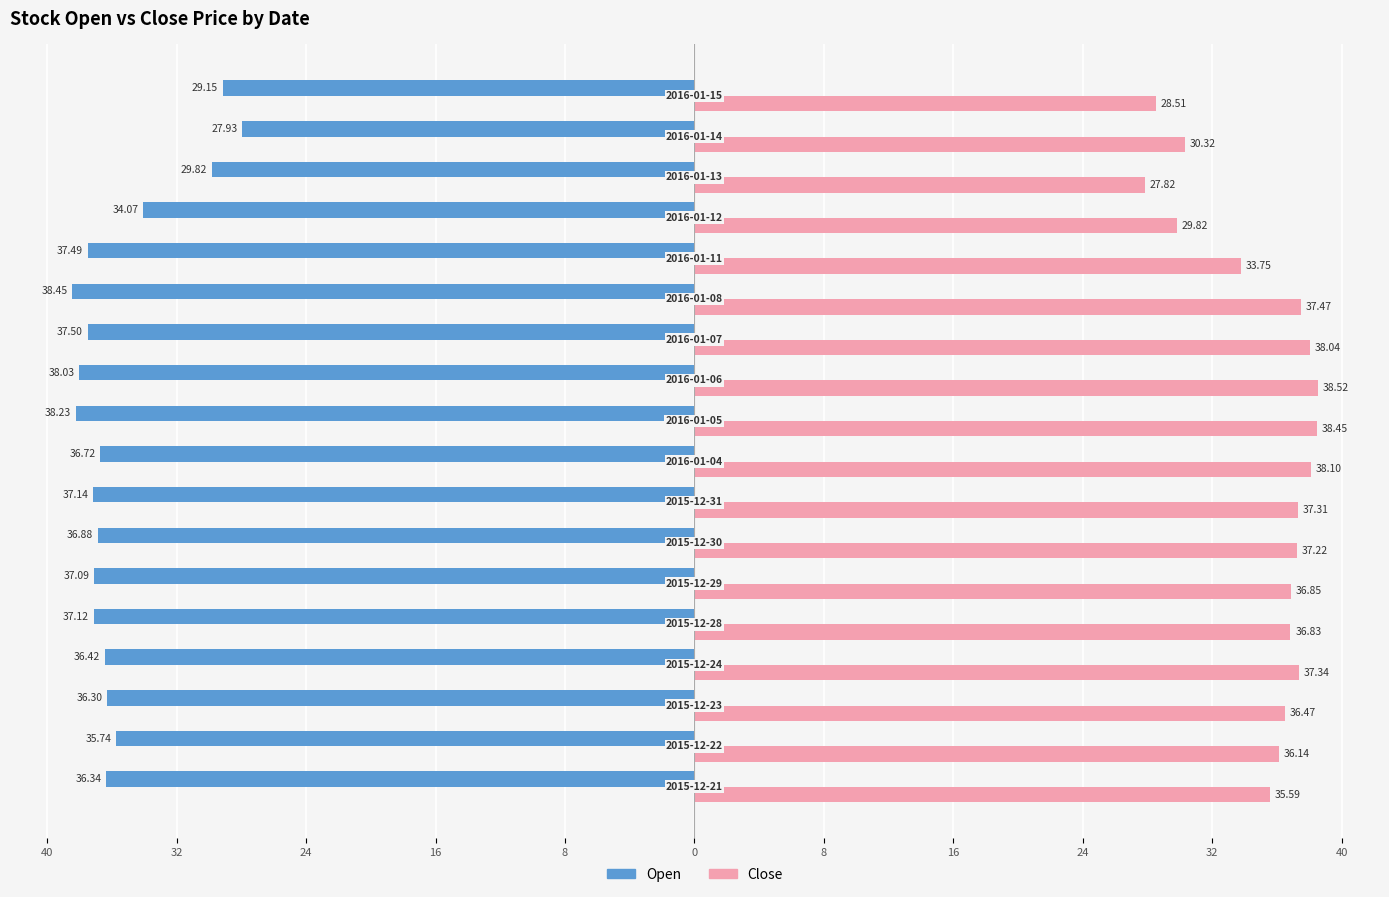

What are all the series names shown in the legend?

Open, Close